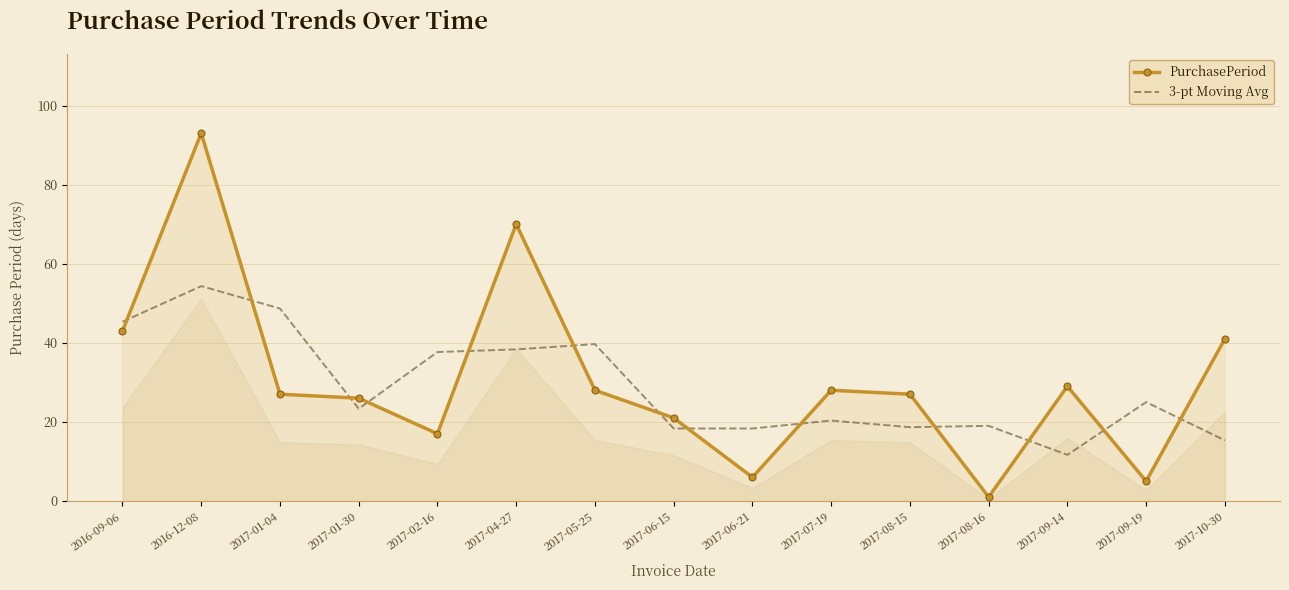

What is the average value of the PurchasePeriod series?

30.8